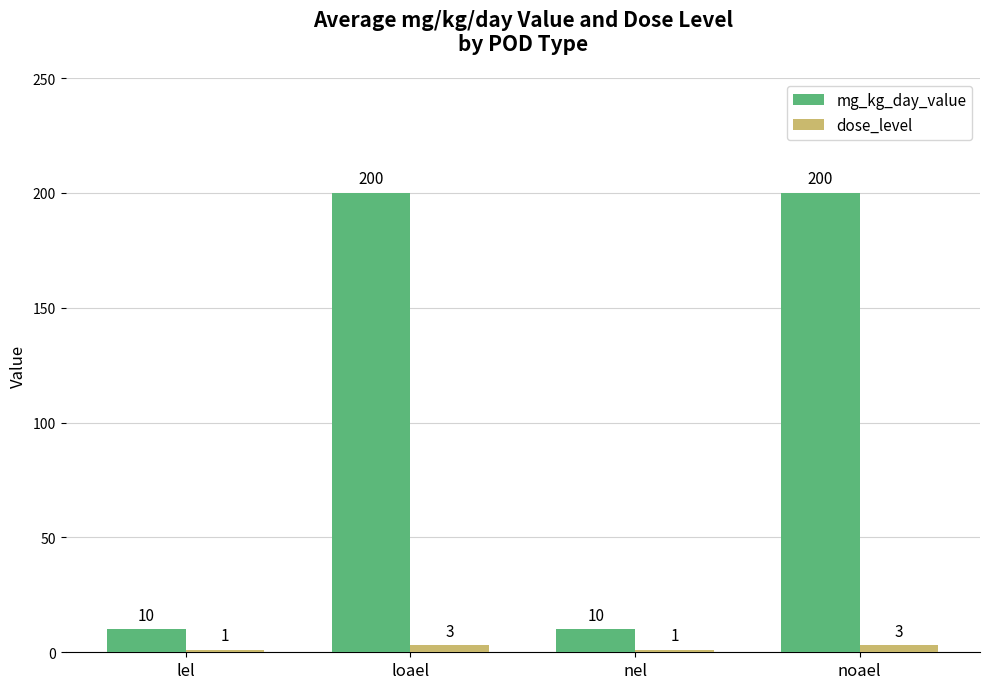

True or false: dose_level has a value of 1 at nel.

True